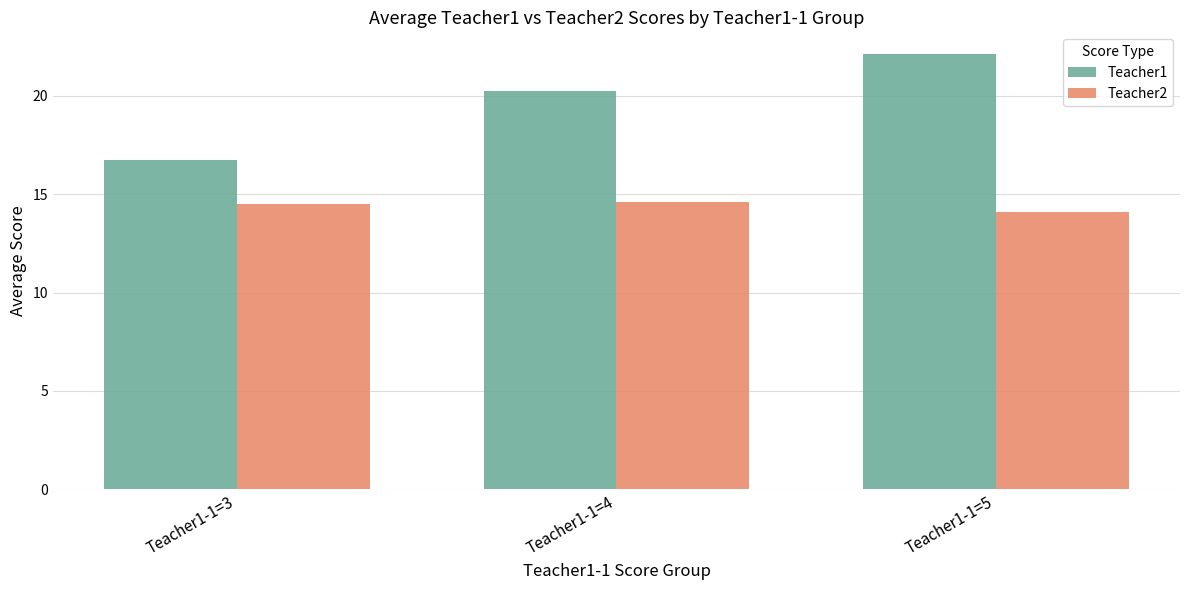

What is the difference between the Teacher2 values at Teacher1-1=4 and Teacher1-1=5?

0.5